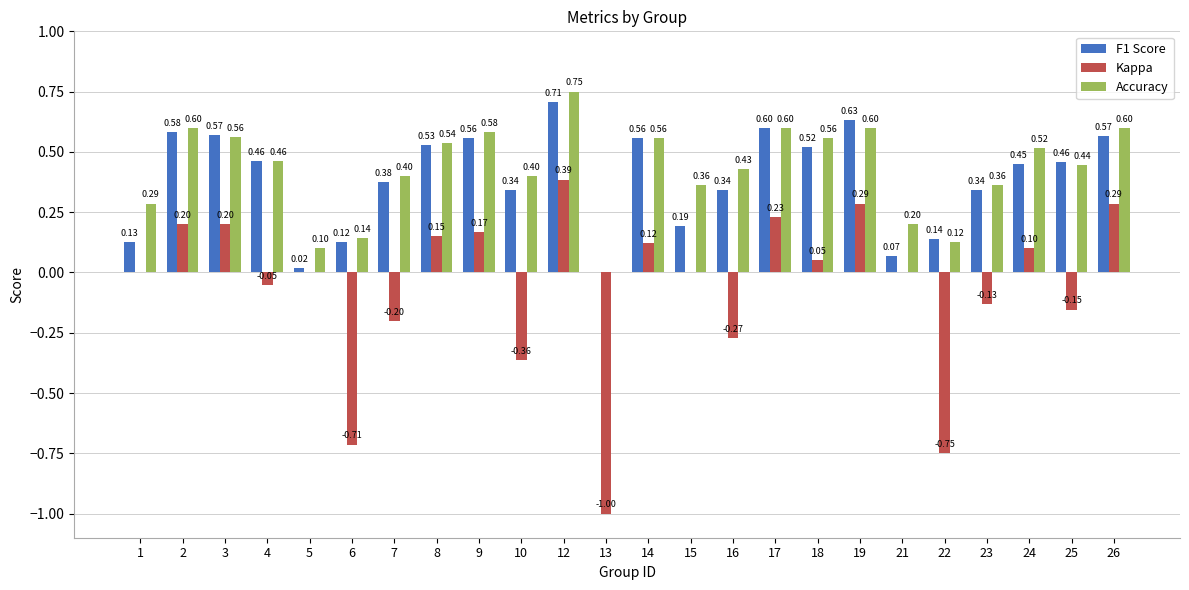

What is the sum of the Accuracy values at 24 and 5?

0.6